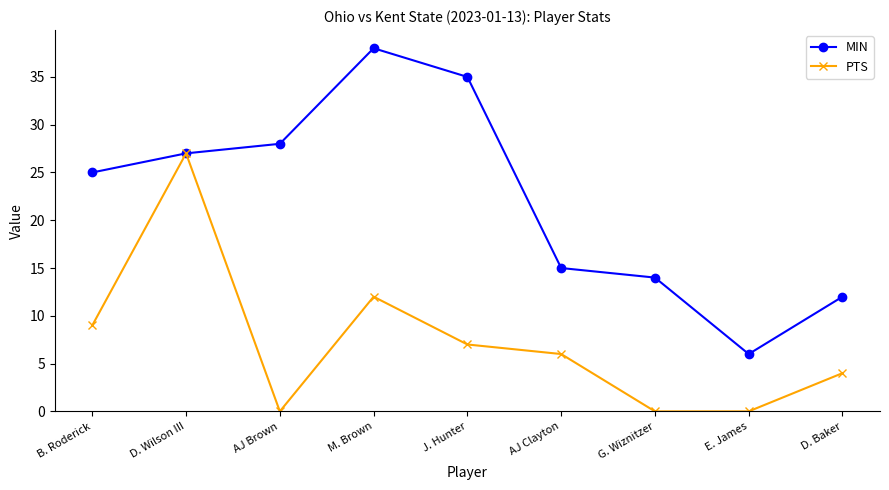

Which series has the largest total across all categories?

MIN